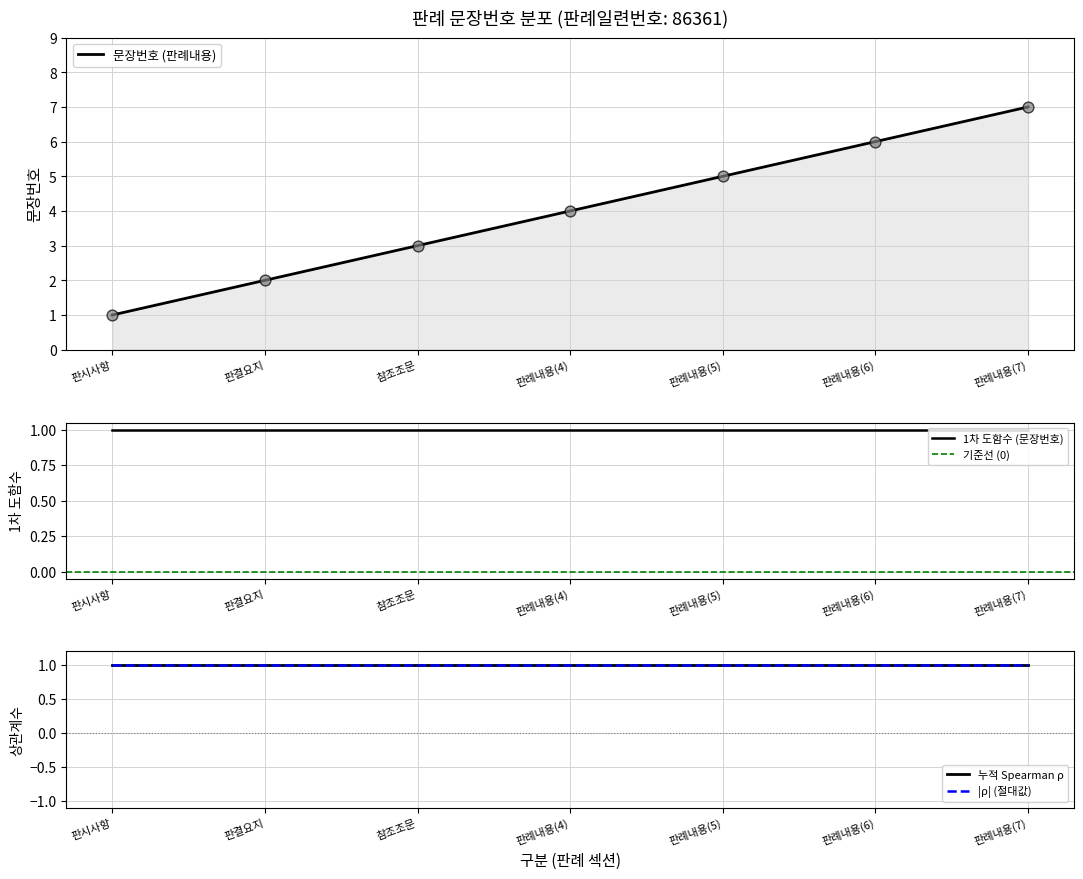

Approximately how many times larger is the value at 판결요지 compared to 판례내용(7)?

0.3